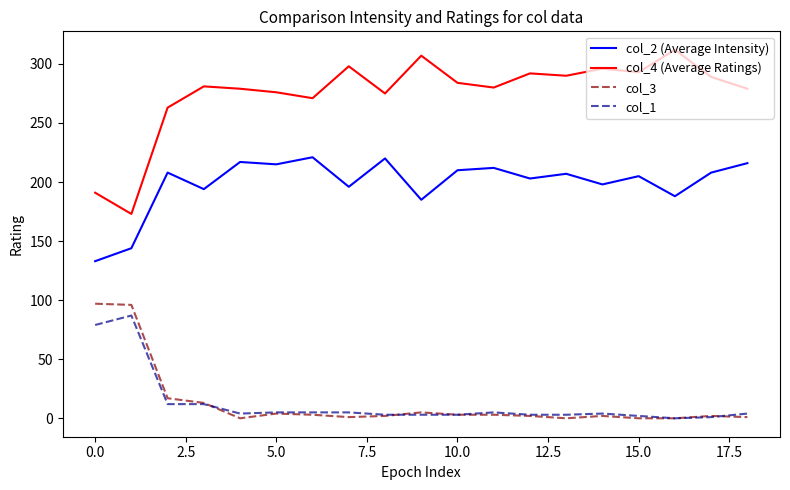

What is the difference between the maximum and minimum values in the col_2 (Average Intensity) series?

88